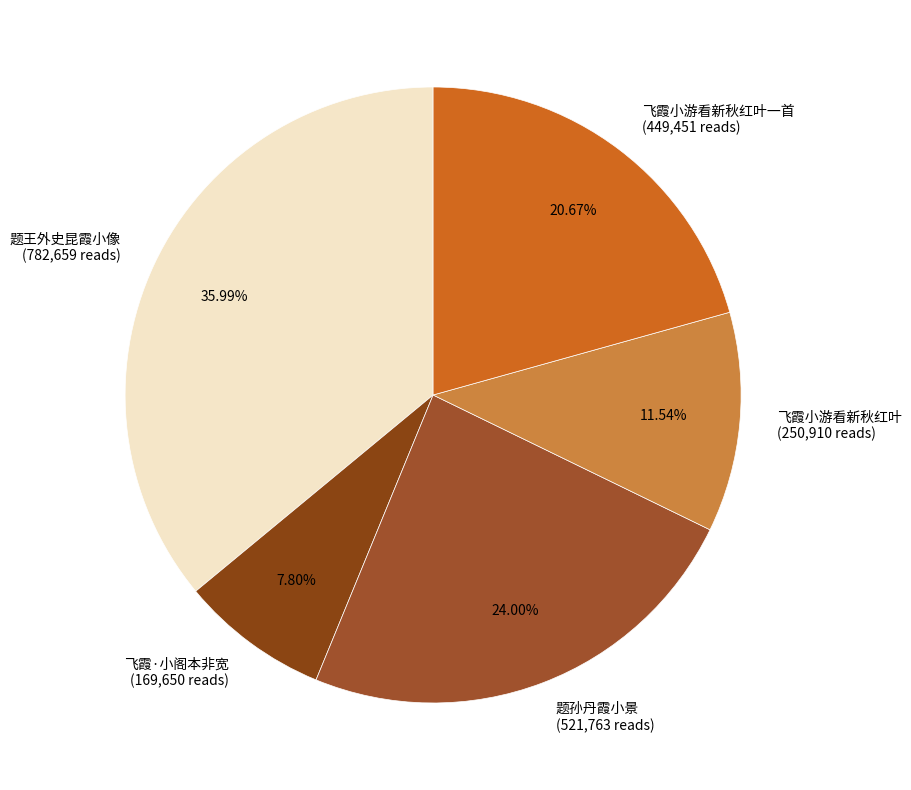

Does 飞霞小游看新秋红叶一首 (449,451 reads) represent more than half of the total?

No